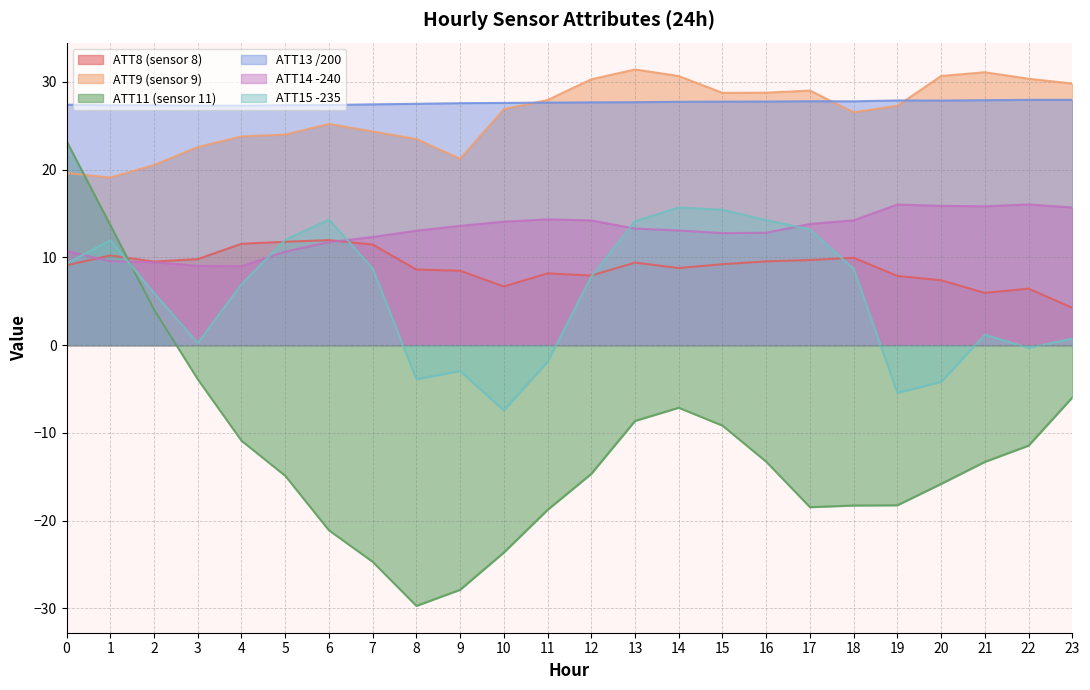

Does the chart have visible grid lines?

Yes